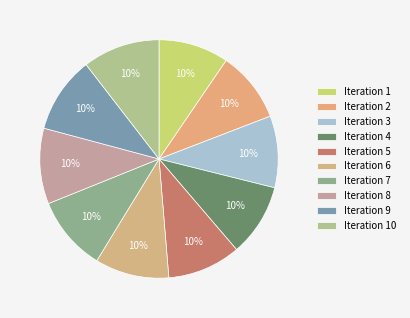

Count the number of slices in the pie.

10